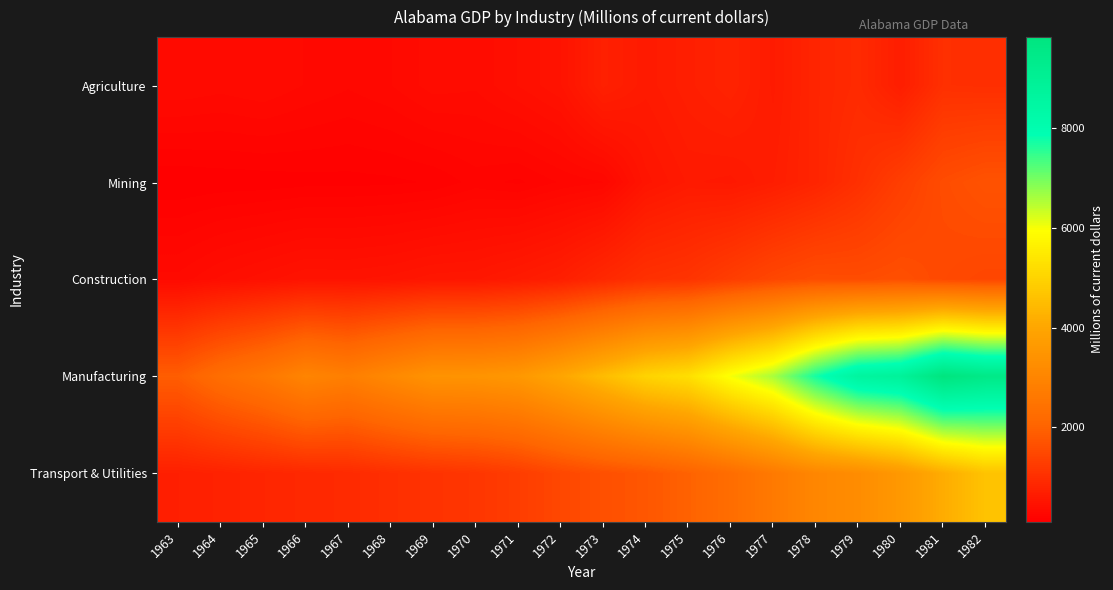

At how many categories does at least one series exceed 2157?

19